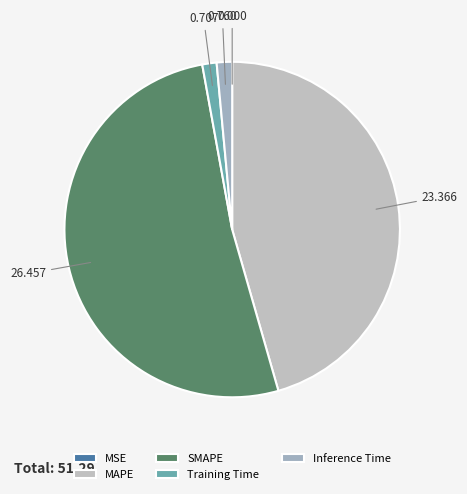

Rank the categories by value from lowest to highest.

MSE, Training Time, Inference Time, MAPE, SMAPE